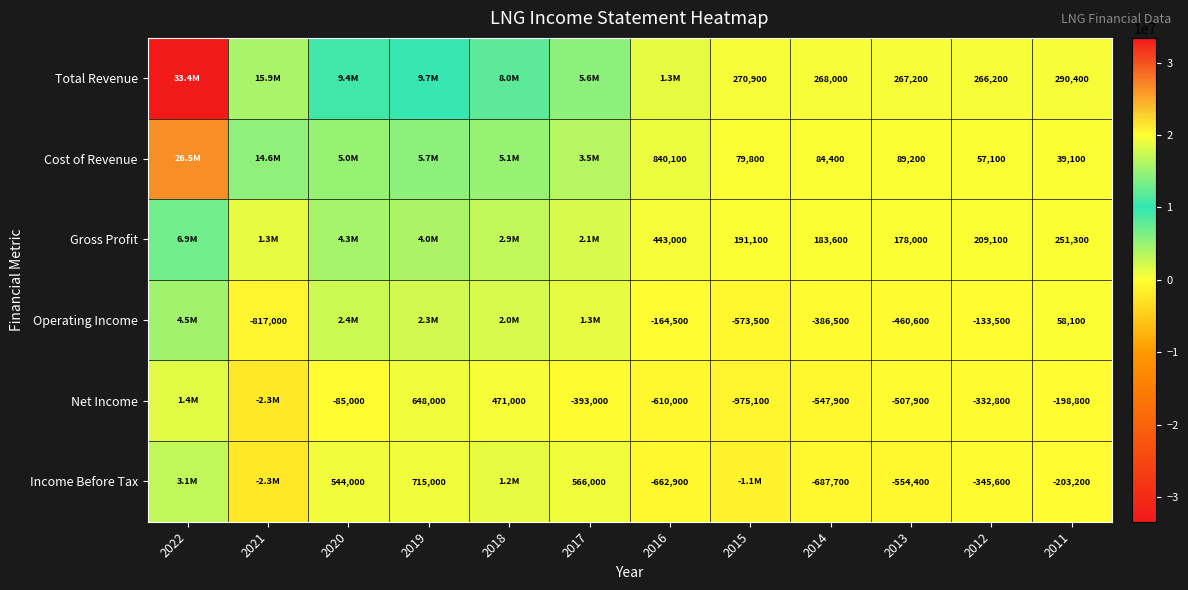

At how many categories does at least one series exceed 32319418?

1